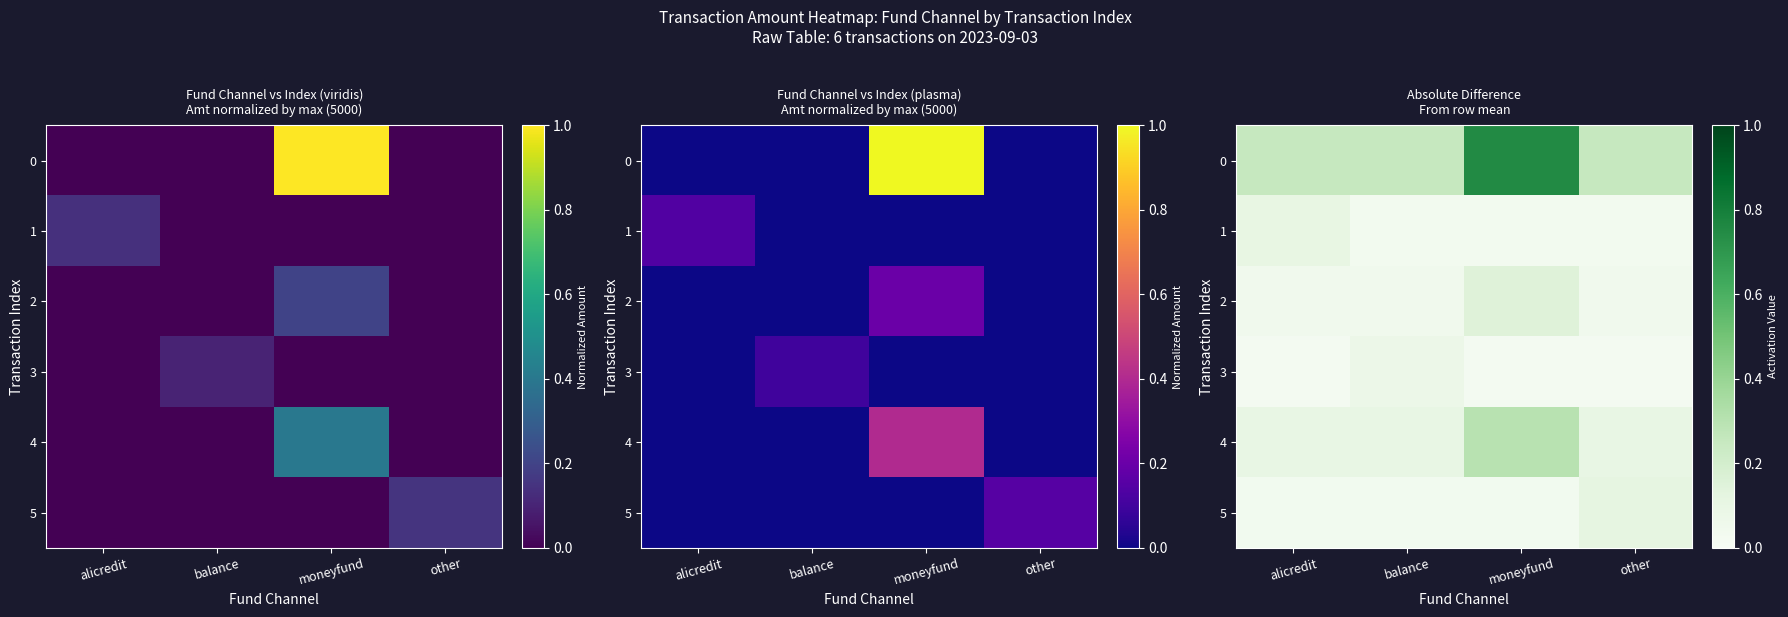

Which series changed the most between balance and other?

5